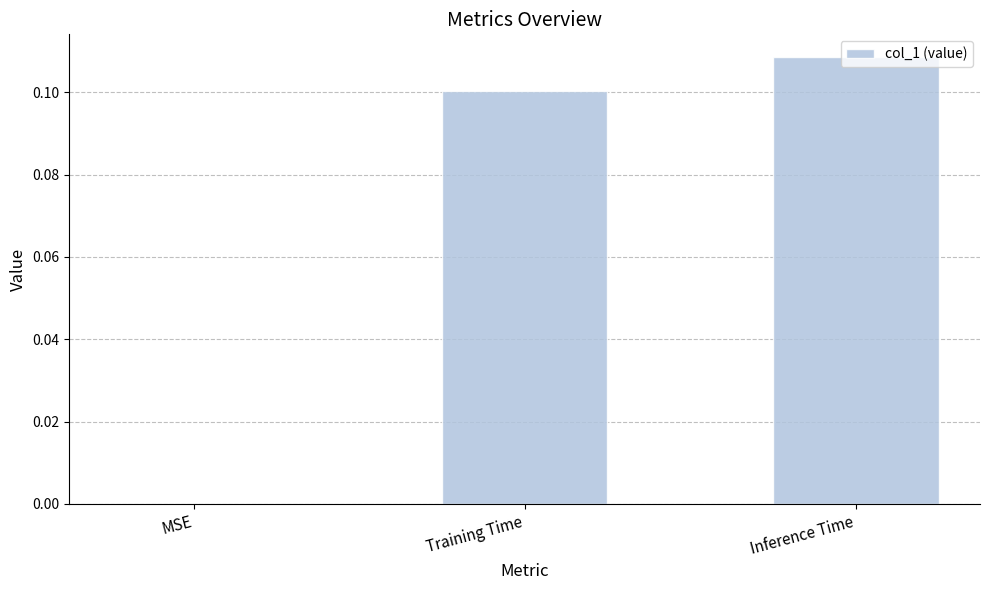

What is the sum of all values?

0.2